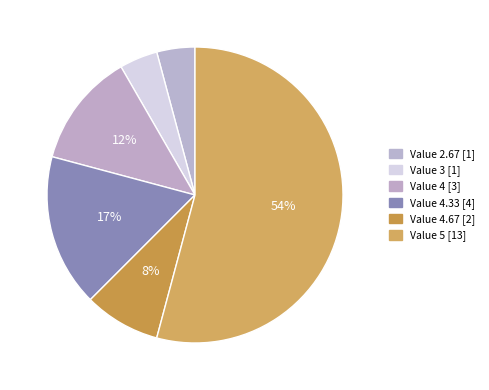

How many slices are in this pie chart?

6